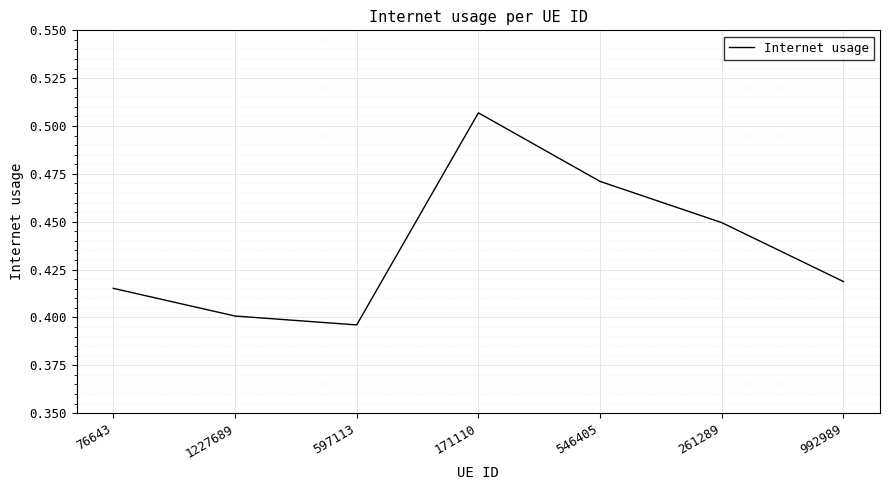

Count the values in the range 0 to 1.

7